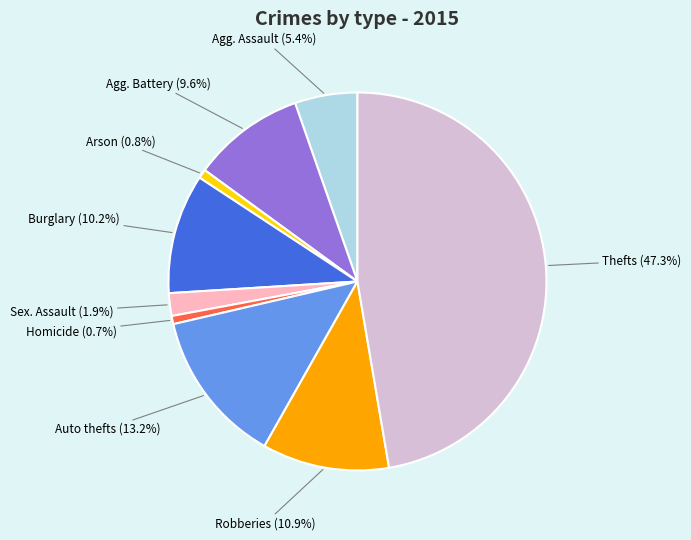

To the nearest percent, what is the difference between the largest and smallest slice percentages?

47%